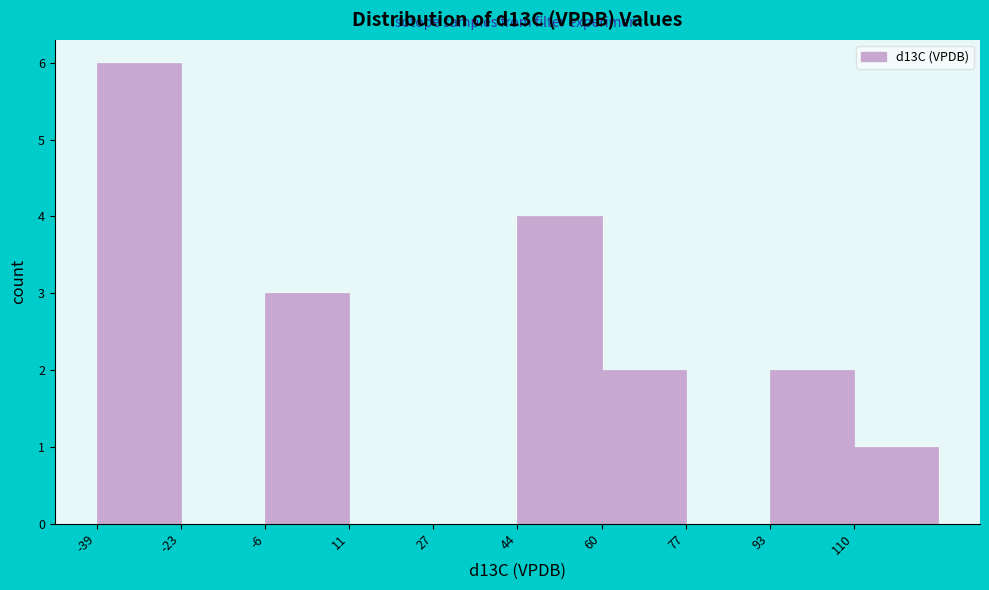

Reading left to right, list every bar in this chart as the range it spans on the x-axis followed by its height. Neither the bar edges nor the heights are printed on the chart, so give them approximately, as read against the axes.

-40 to -22: 6
-22 to -6: 0
-6 to 10: 3
10 to 28: 0
28 to 44: 0
44 to 60: 4
60 to 76: 2
76 to 94: 0
94 to 110: 2
110 to 126: 1